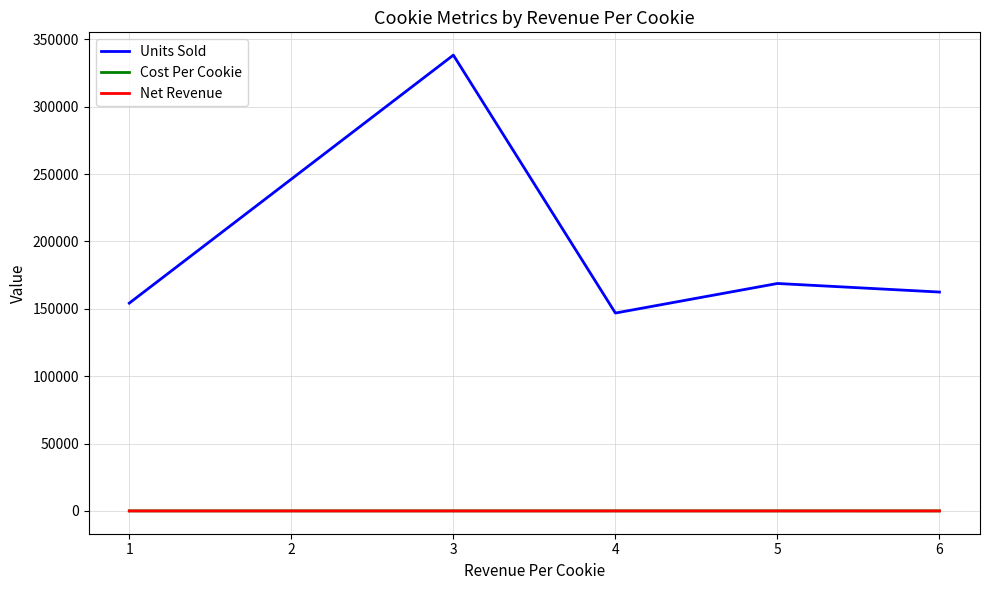

True or false: Net Revenue and Units Sold intersect in this chart.

False